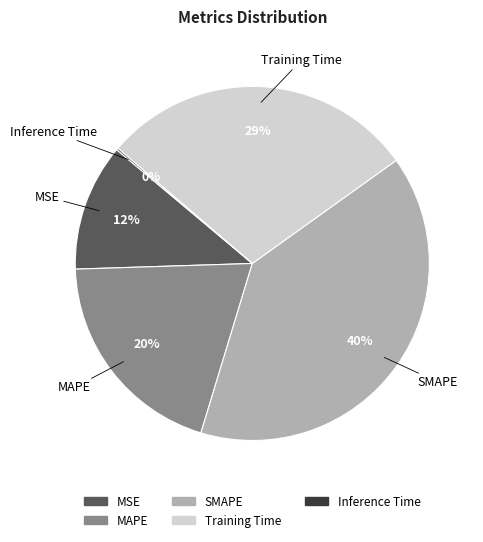

To the nearest percent, what percentage of the pie is Training Time?

29%